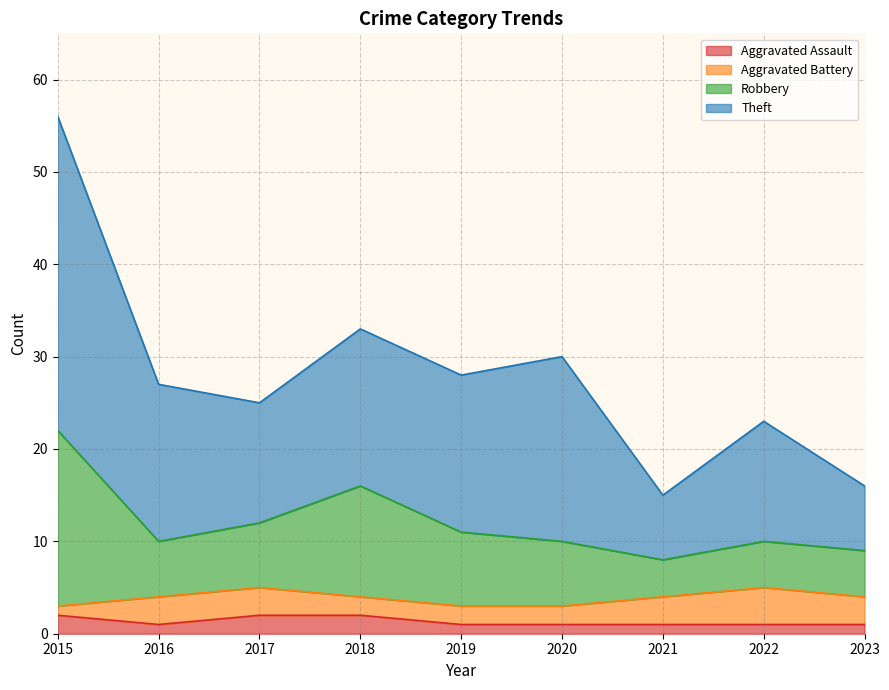

How many interior local peaks does the Theft series have?

3